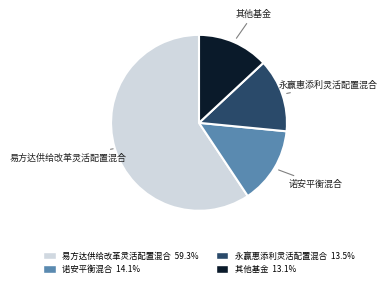

Is there any slice that represents more than half of the pie?

Yes